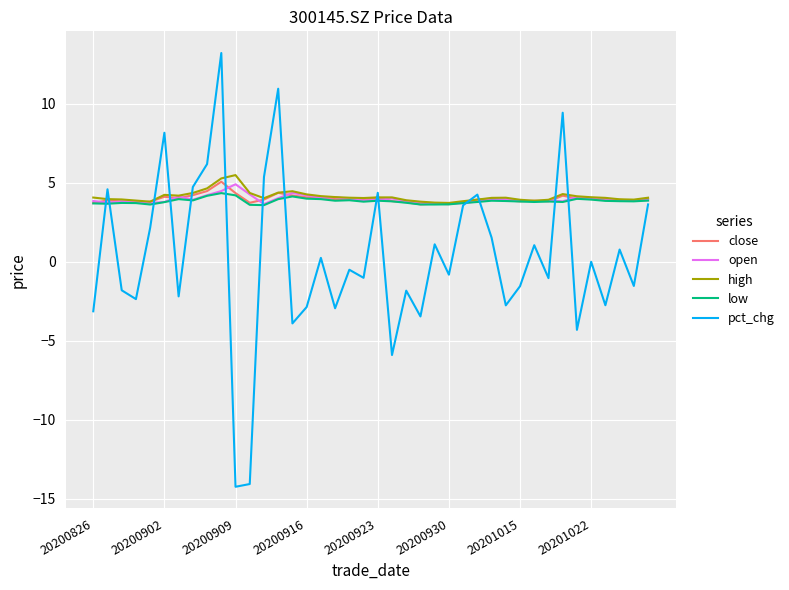

How many times do pct_chg and open cross each other?

14